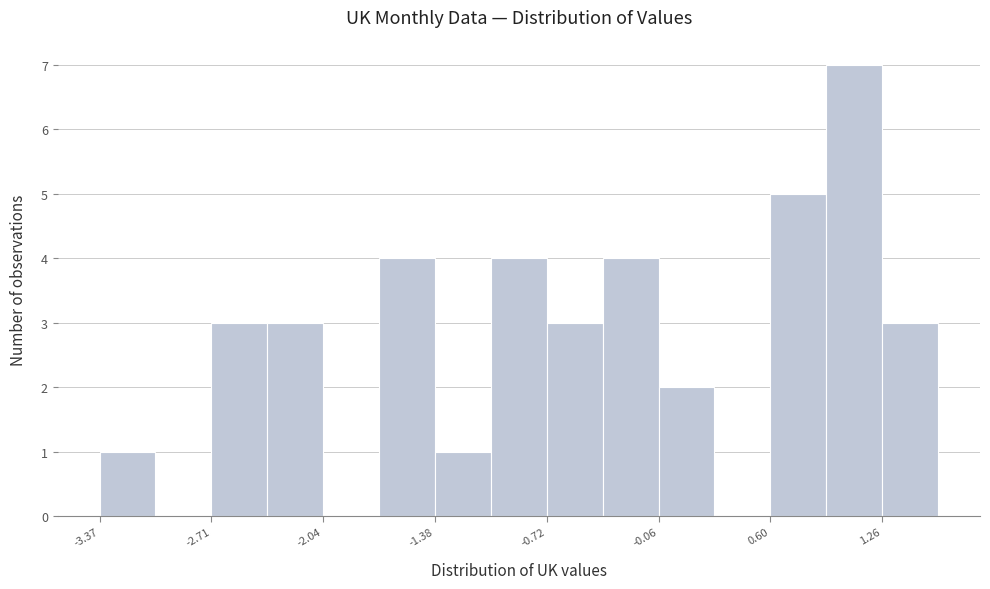

Around what value on the x-axis is the tallest bar? Give the approximate position of its centre, as read against the axis.

1.1